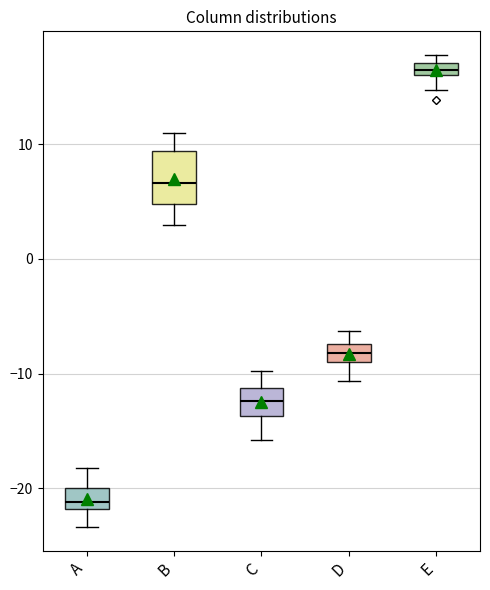

Which box has the highest median line?

E